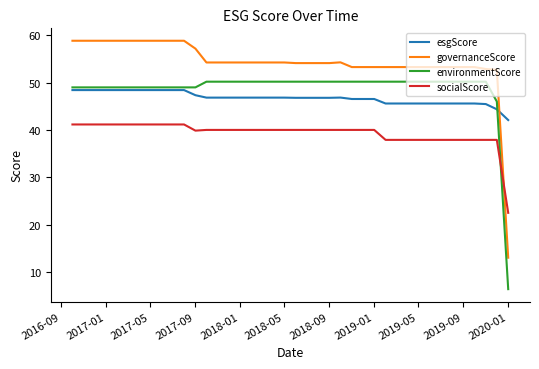

What is the average value of the esgScore series?

46.8